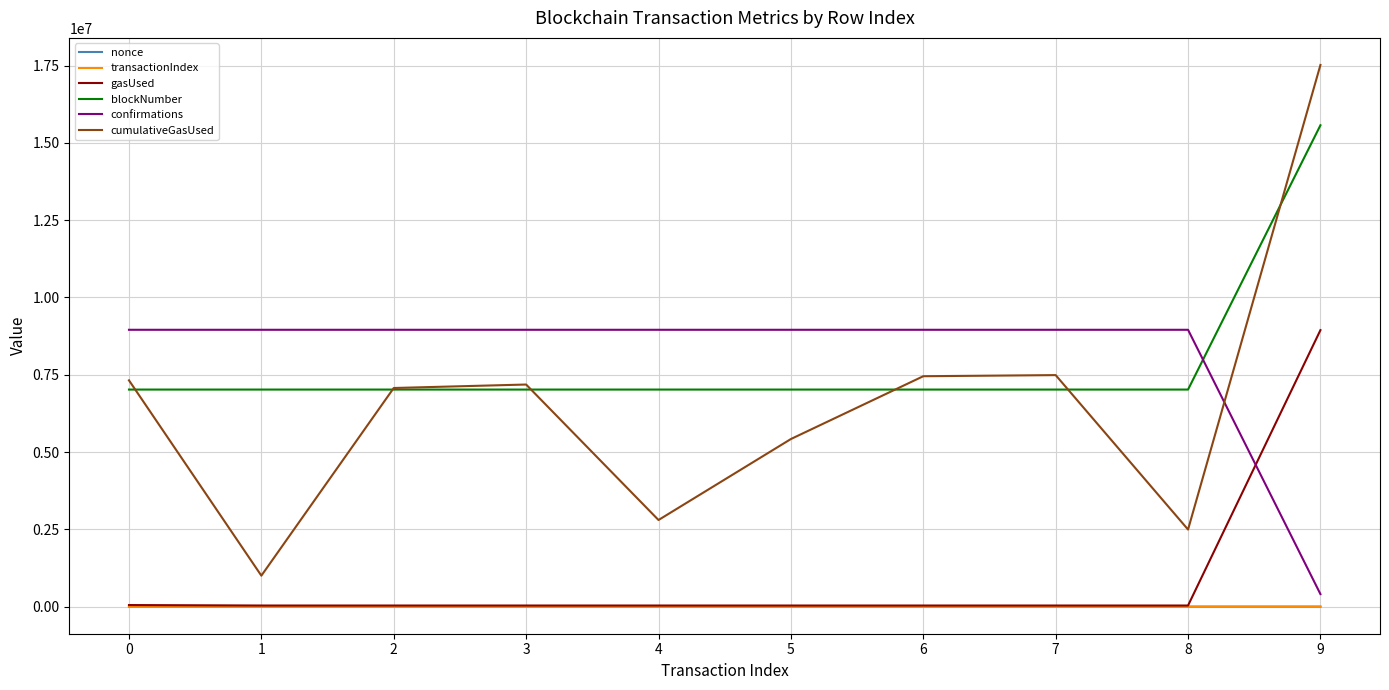

What value does the nonce series have at 8, to the nearest 5?

25